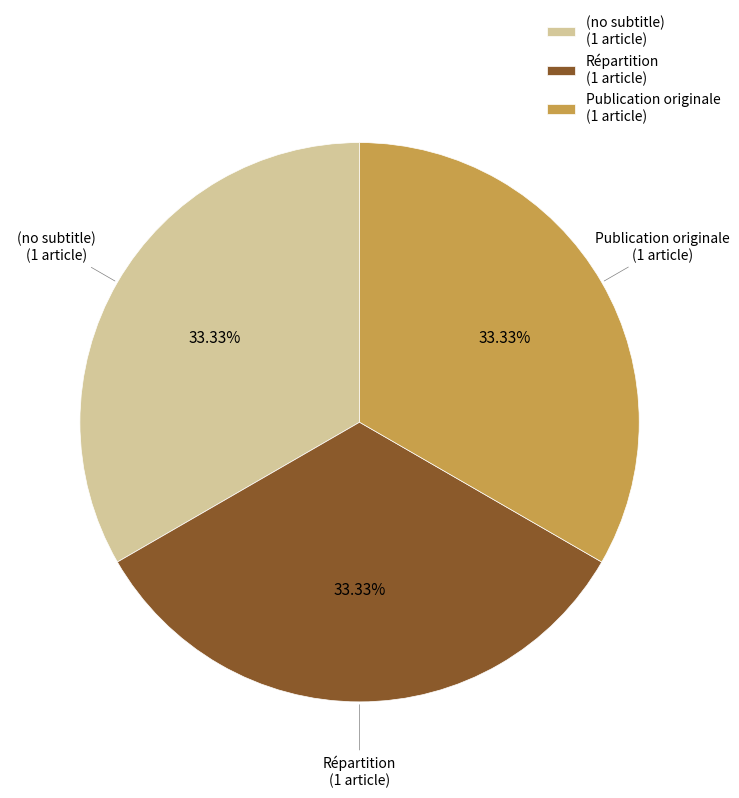

Count the number of slices in the pie.

3